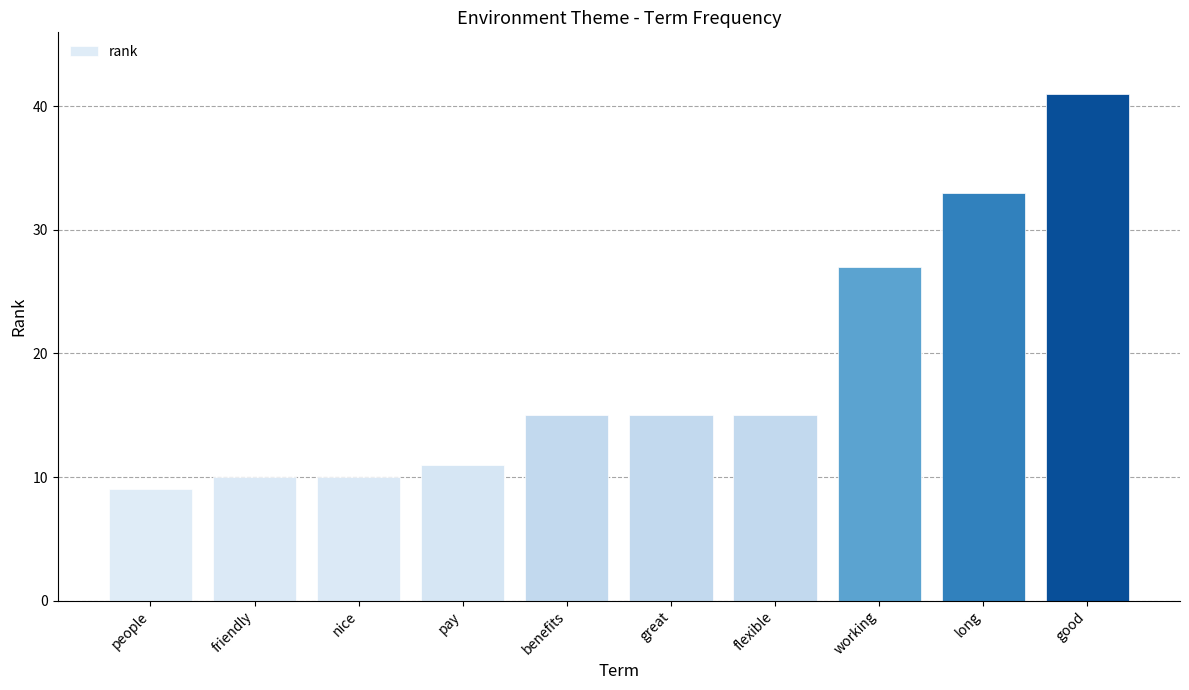

What is the value of the 9th bar from the left?

33